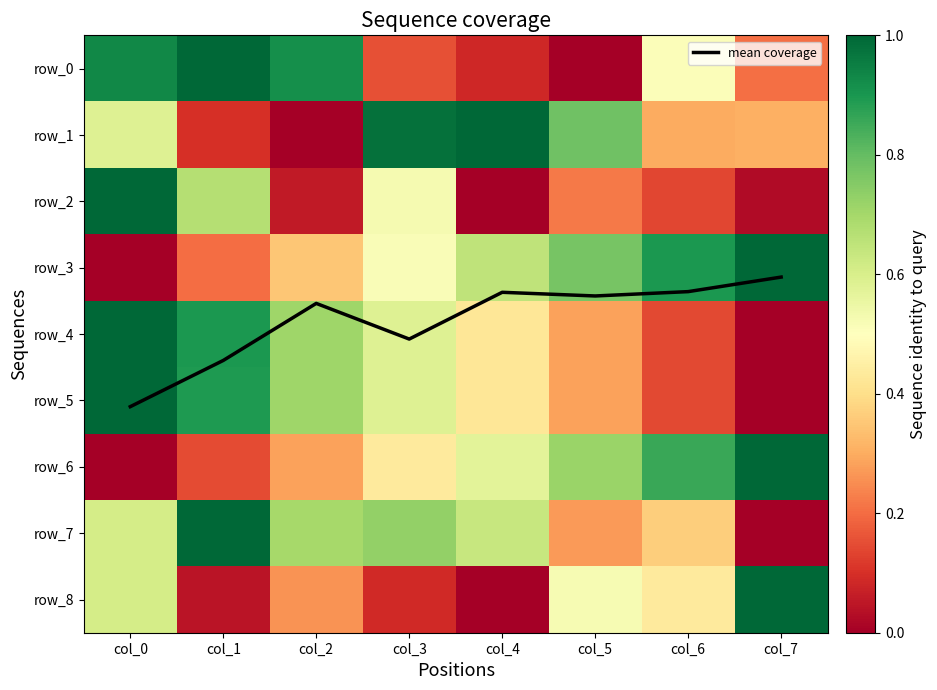

True or false: row_2 has a value of 0.3 at col_4.

False